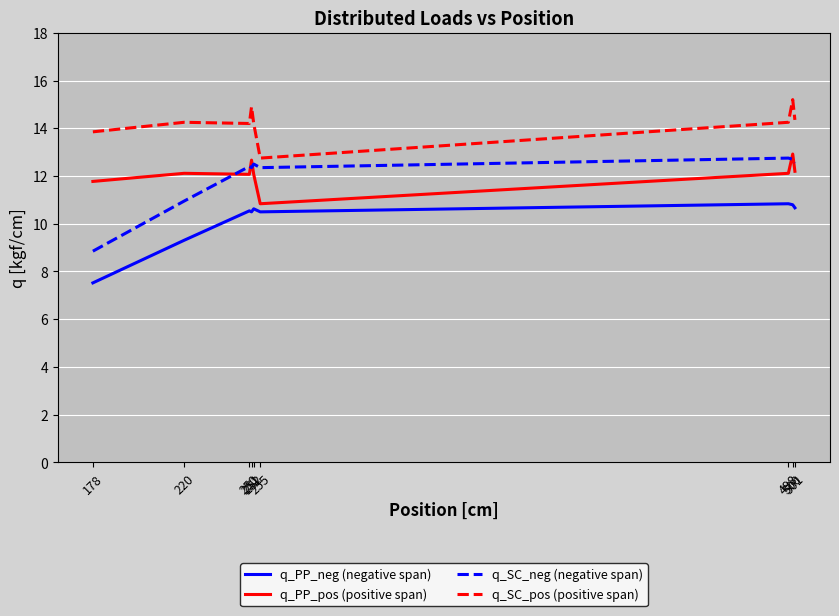

True or false: q_PP_pos (positive span) has a value of 12.1 at 498.

True